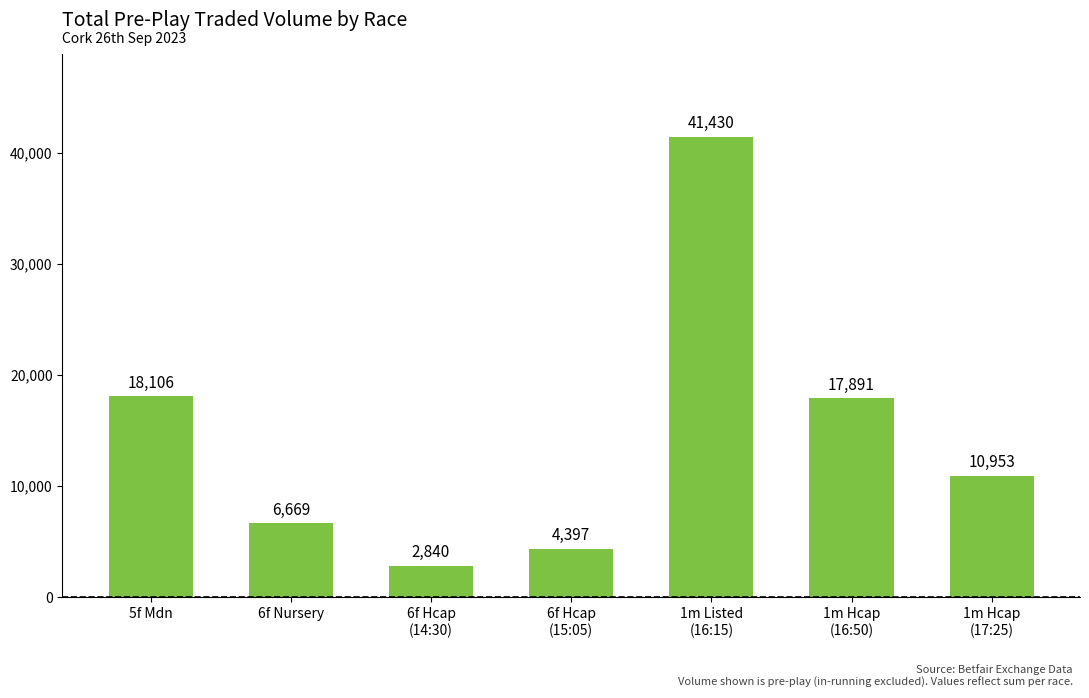

Which has a higher value, 5f Mdn or 6f Hcap
(14:30)?

5f Mdn